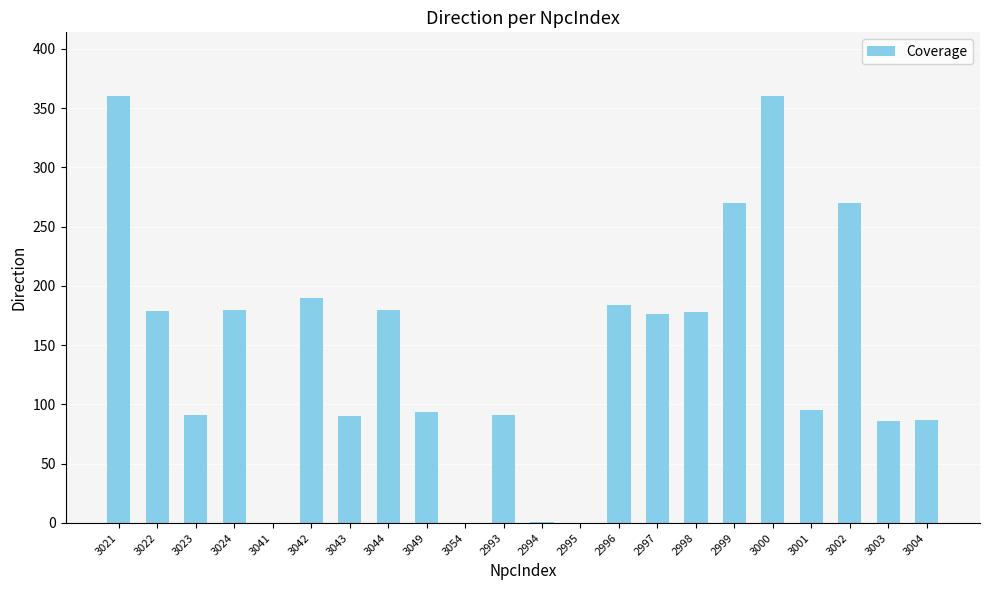

The chart shows a value of 58 at 3003. True or false?

False